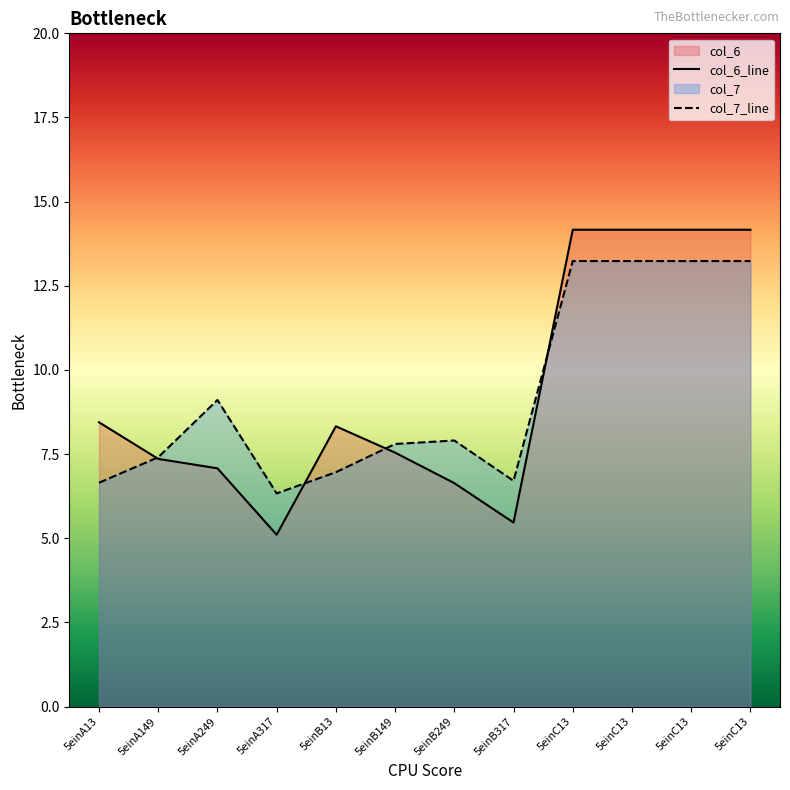

Reading left to right, list all the values displayed in this chart.

col_6_line: 5einA13=8.4	5einA149=7.4	5einA249=7.1	5einA317=5.1	5einB13=8.3	5einB149=7.5	5einB249=6.6	5einB317=5.5	5einC13=14.2	5einC13=14.2	5einC13=14.2	5einC13=14.2
col_7_line: 5einA13=6.6	5einA149=7.4	5einA249=9.1	5einA317=6.3	5einB13=7.0	5einB149=7.8	5einB249=7.9	5einB317=6.7	5einC13=13.2	5einC13=13.2	5einC13=13.2	5einC13=13.2